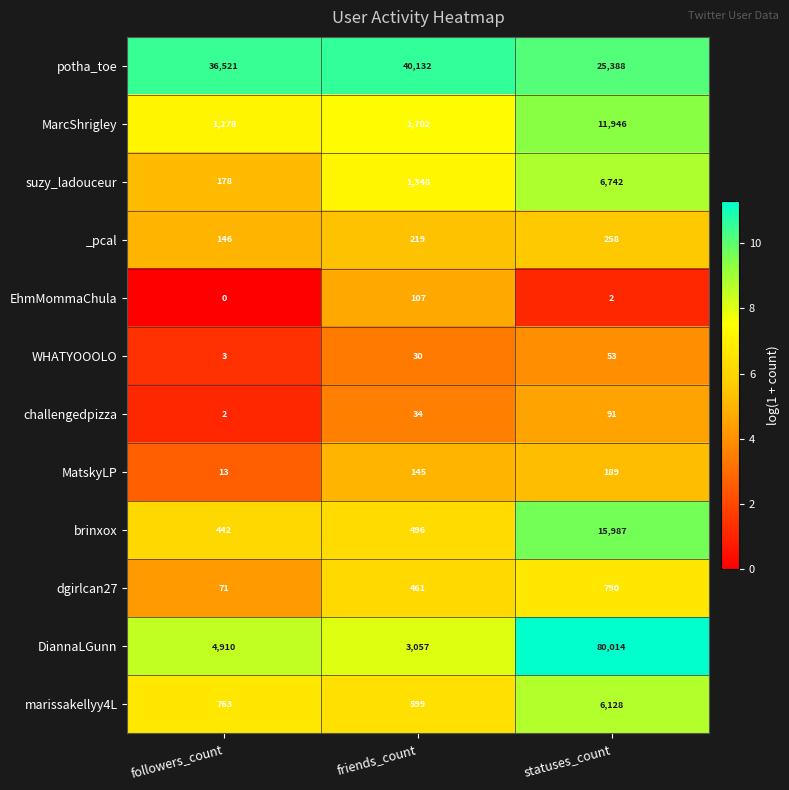

Which series changed the most between followers_count and friends_count?

potha_toe